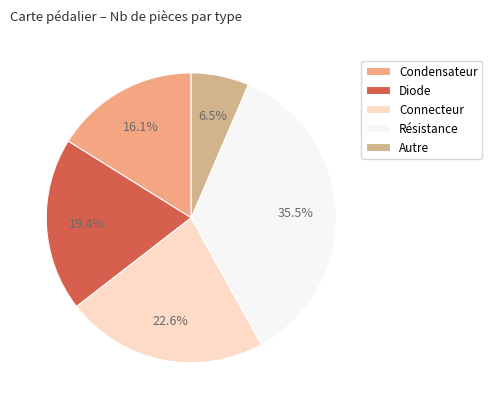

Is there a majority slice in this chart?

No